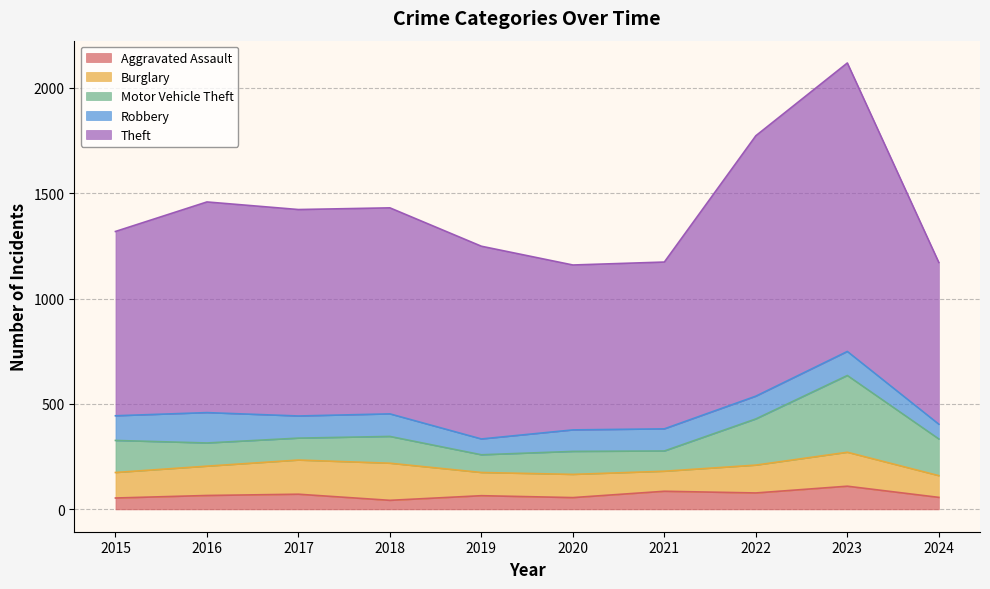

Where is Aggravated Assault nearest to the value 76?

2022